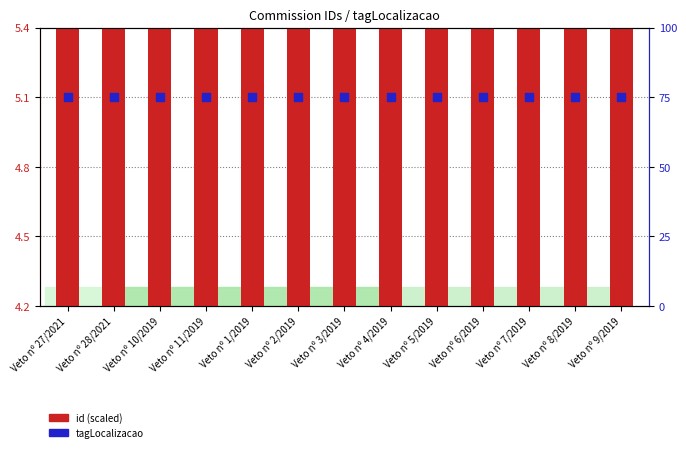

At which category is the sum across all series the highest?

Veto nº 27/2021